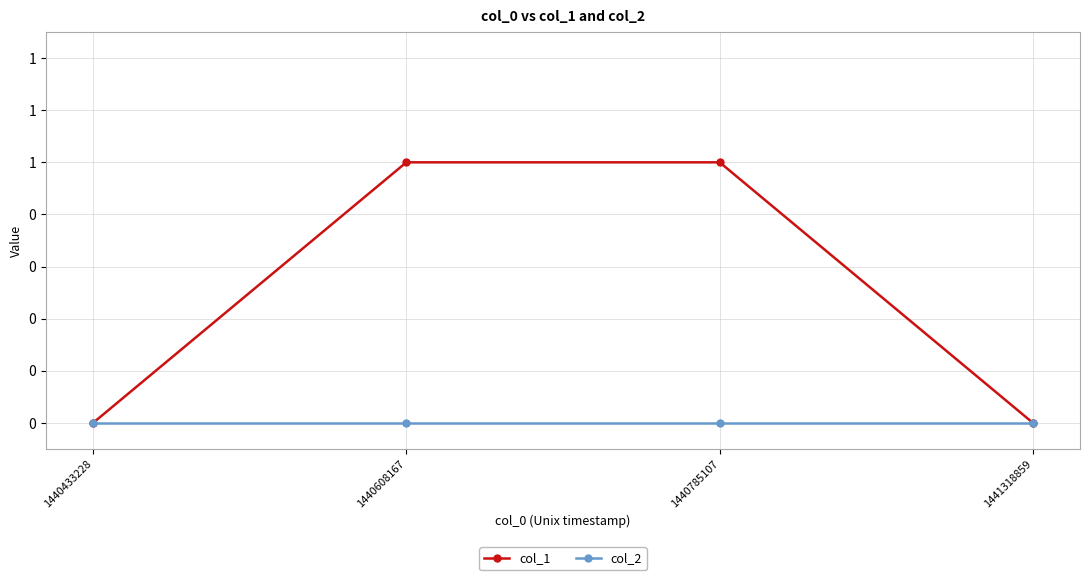

Does the chart have visible grid lines?

Yes